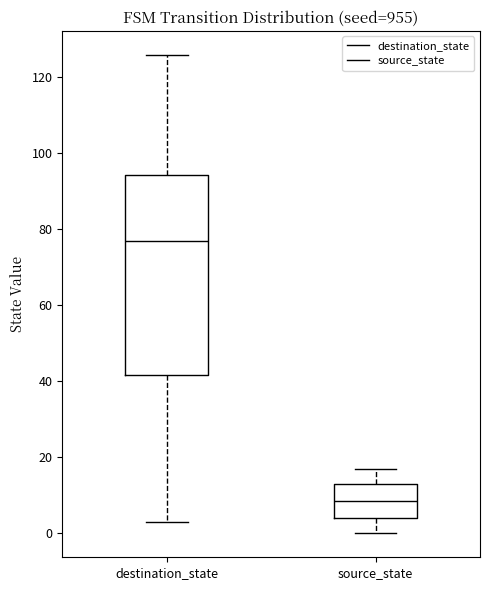

Reading left to right, transcribe this box plot: for each box, give where its median line is, the range the box spans, and where its two whiskers end, as read against the y-axis. The values are not printed on the chart, so give them approximately, as read against the axis.

destination_state: median 78, box 42 to 94, whiskers 4 to 126
source_state: median 8, box 4 to 14, whiskers 0 to 18